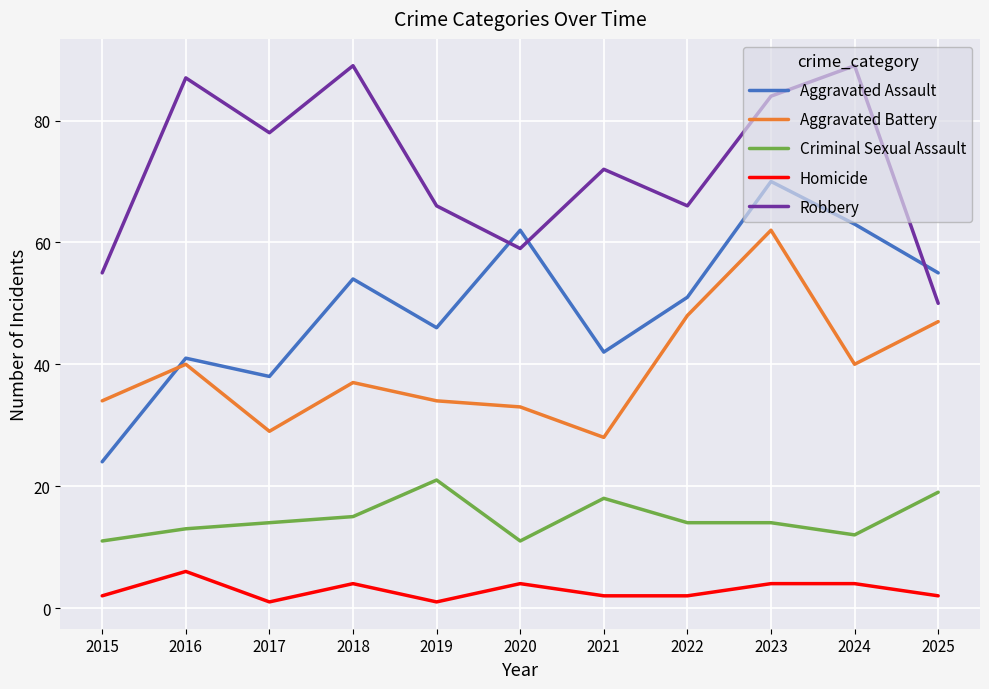

At which category is the sum across all series the highest?

2023